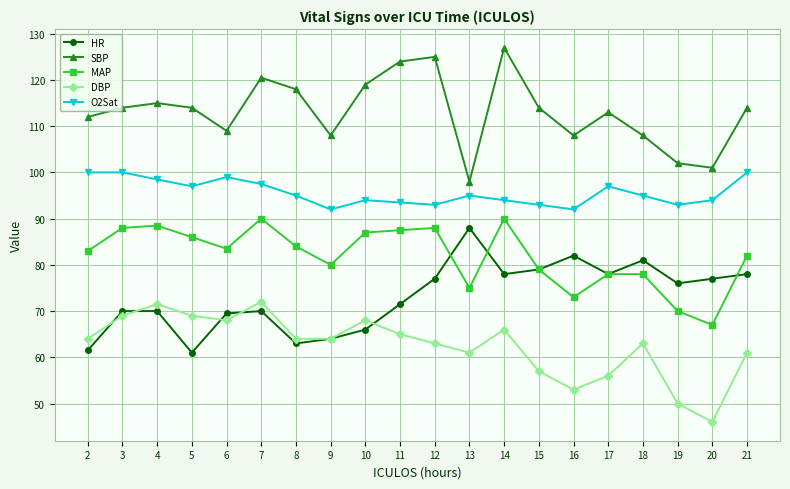

True or false: MAP and SBP intersect in this chart.

False